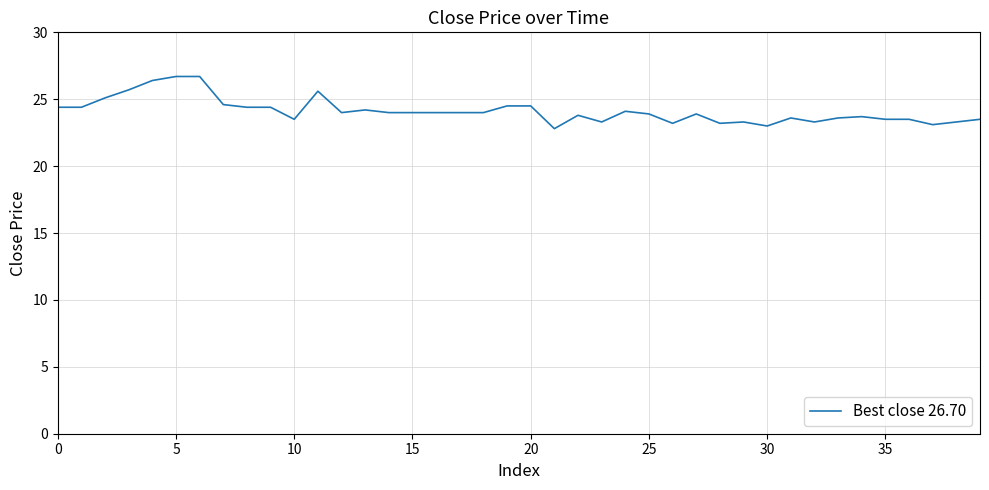

What is the difference between the maximum and minimum values?

3.9